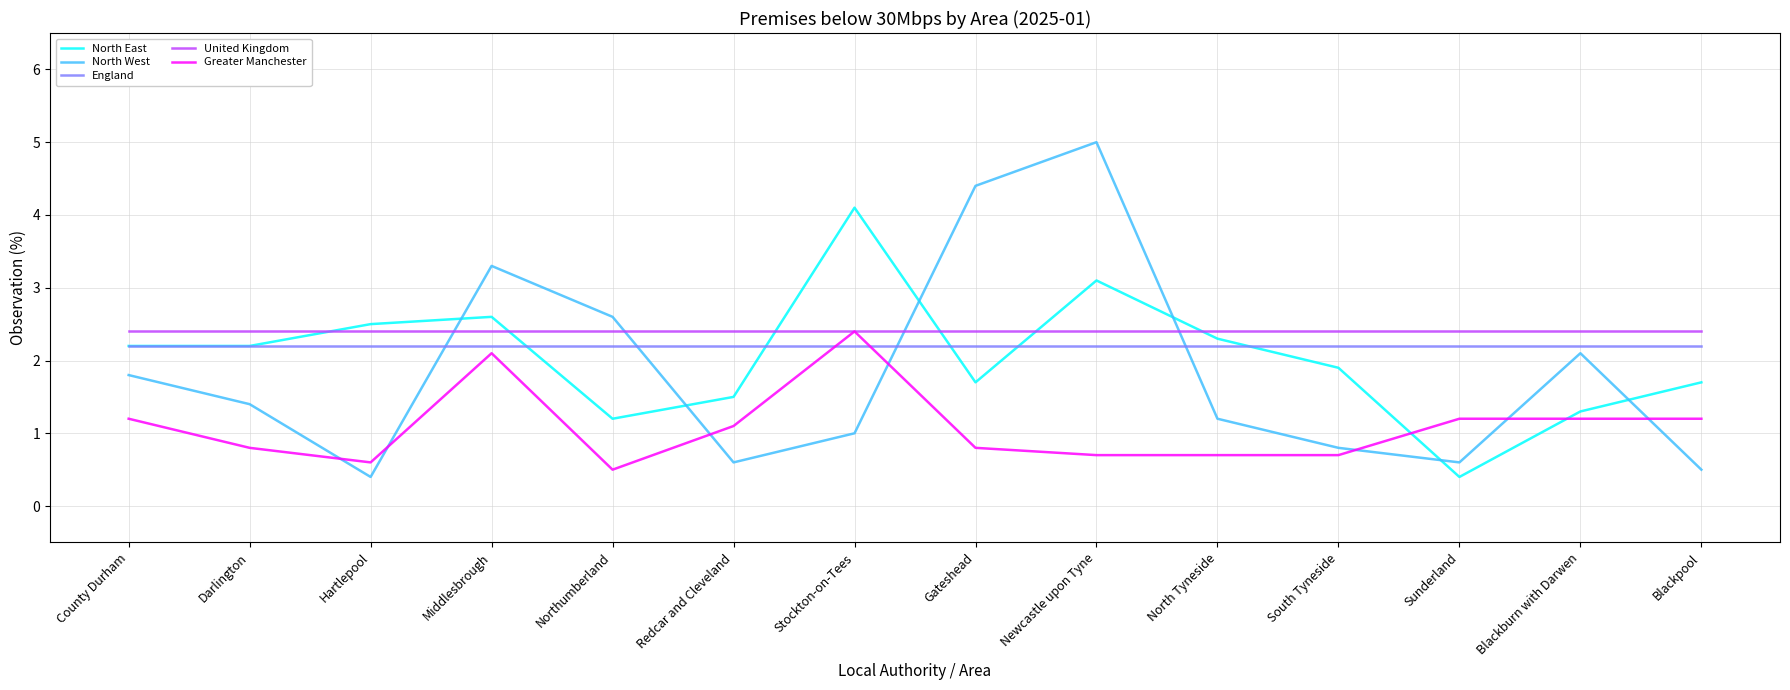

What position from the right is Middlesbrough?

11